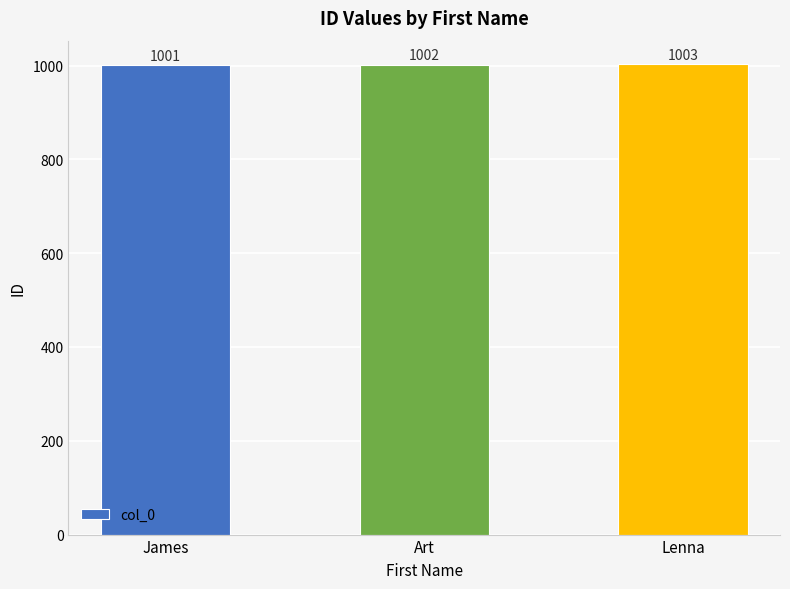

What is the difference between the maximum and minimum values?

2